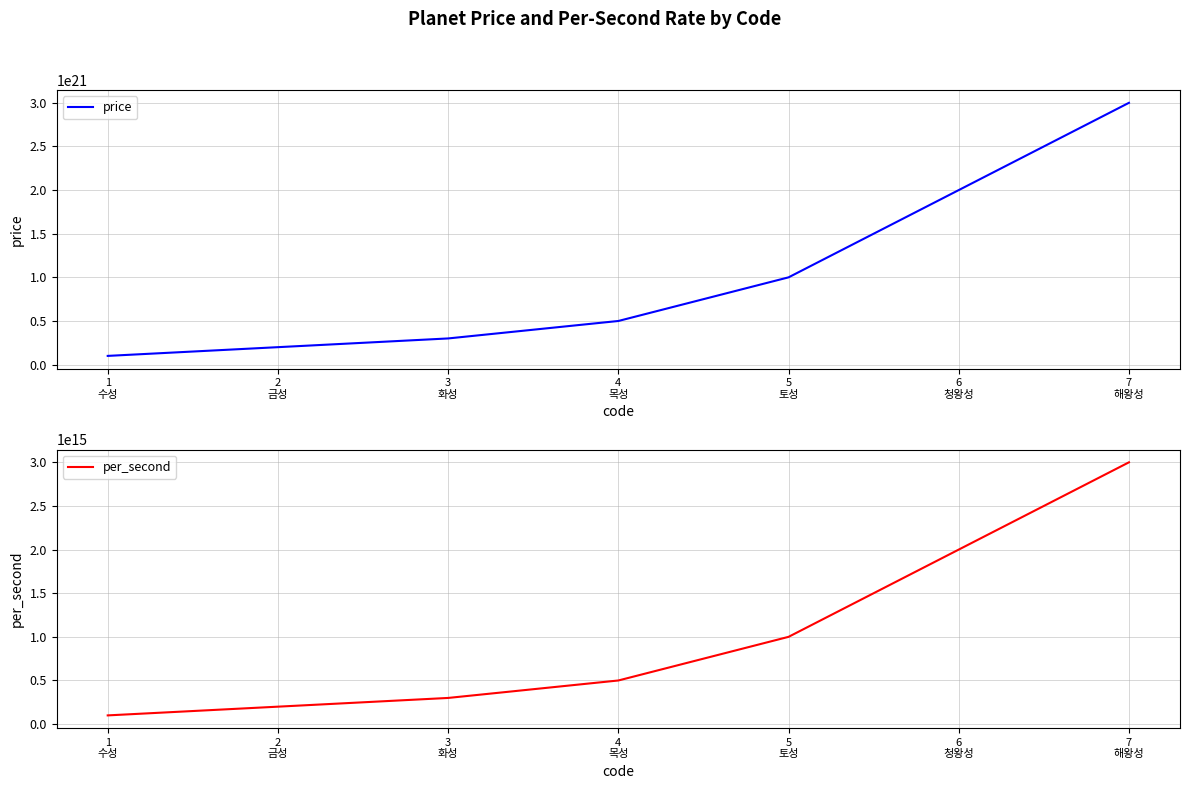

Does the chart have visible grid lines?

Yes